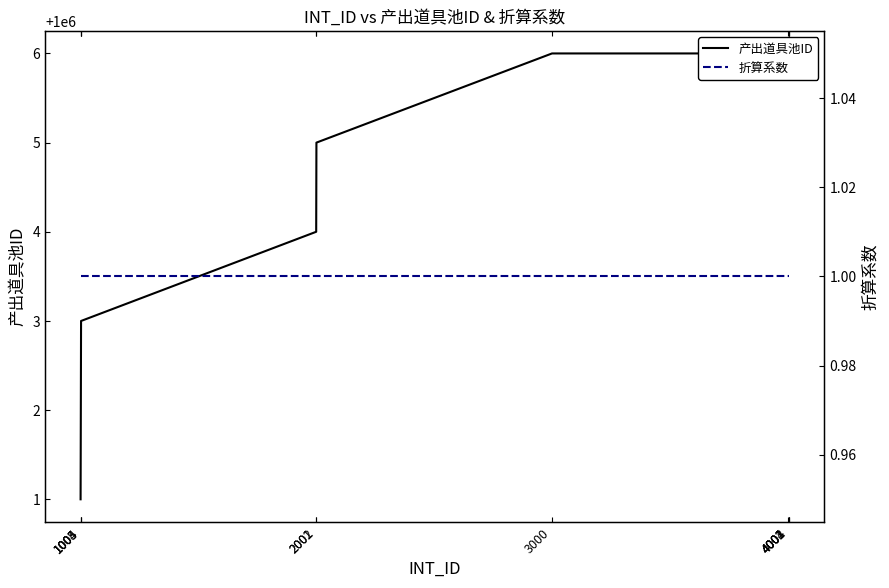

At which category does the chart reach its minimum across all series?

1003